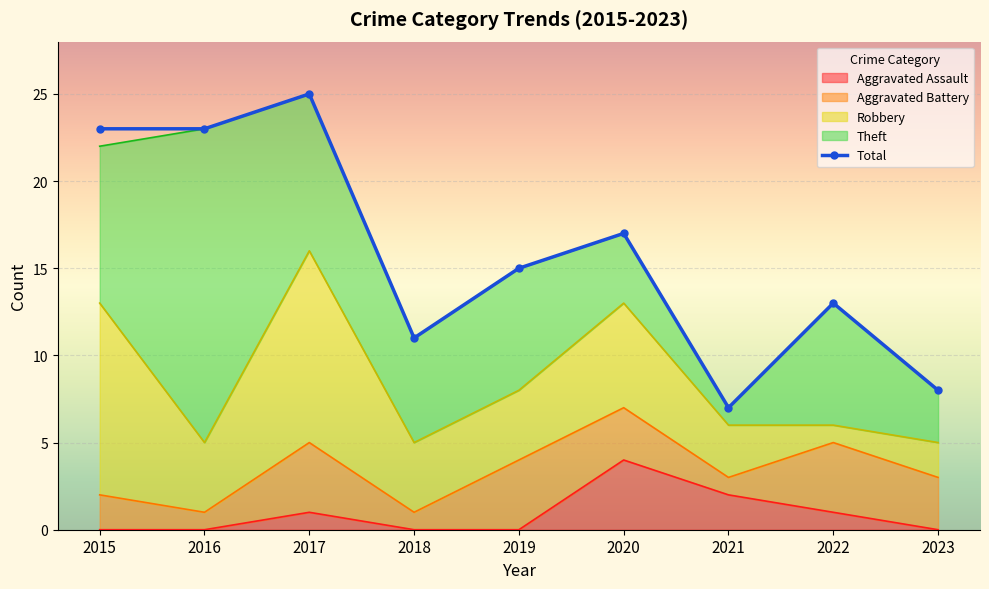

Reading right to left, list all the values displayed in this chart.

2023=8	2022=13	2021=7	2020=17	2019=15	2018=11	2017=25	2016=23	2015=23